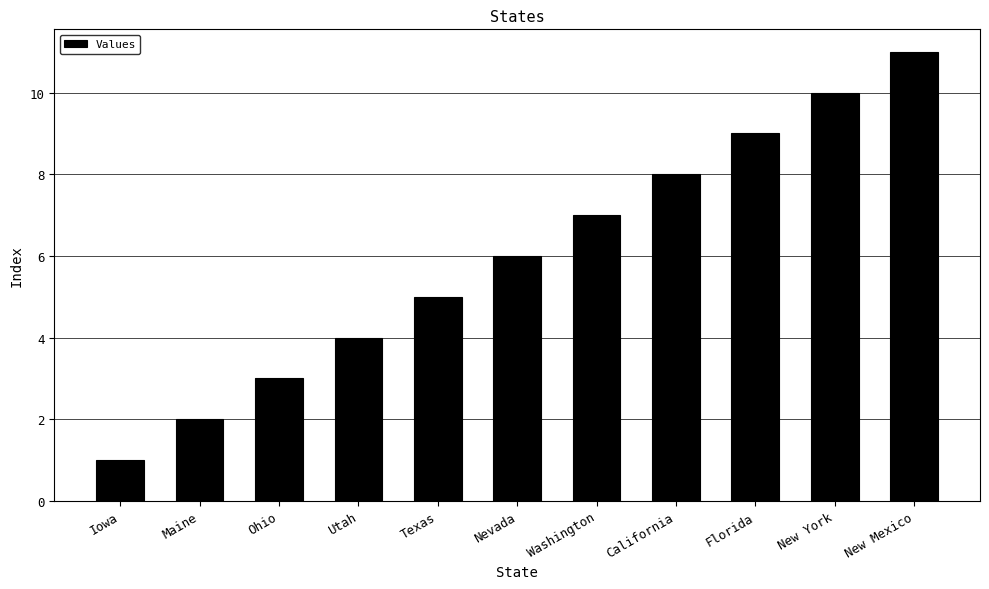

List the labels in order of value, smallest first.

Iowa, Maine, Ohio, Utah, Texas, Nevada, Washington, California, Florida, New York, New Mexico